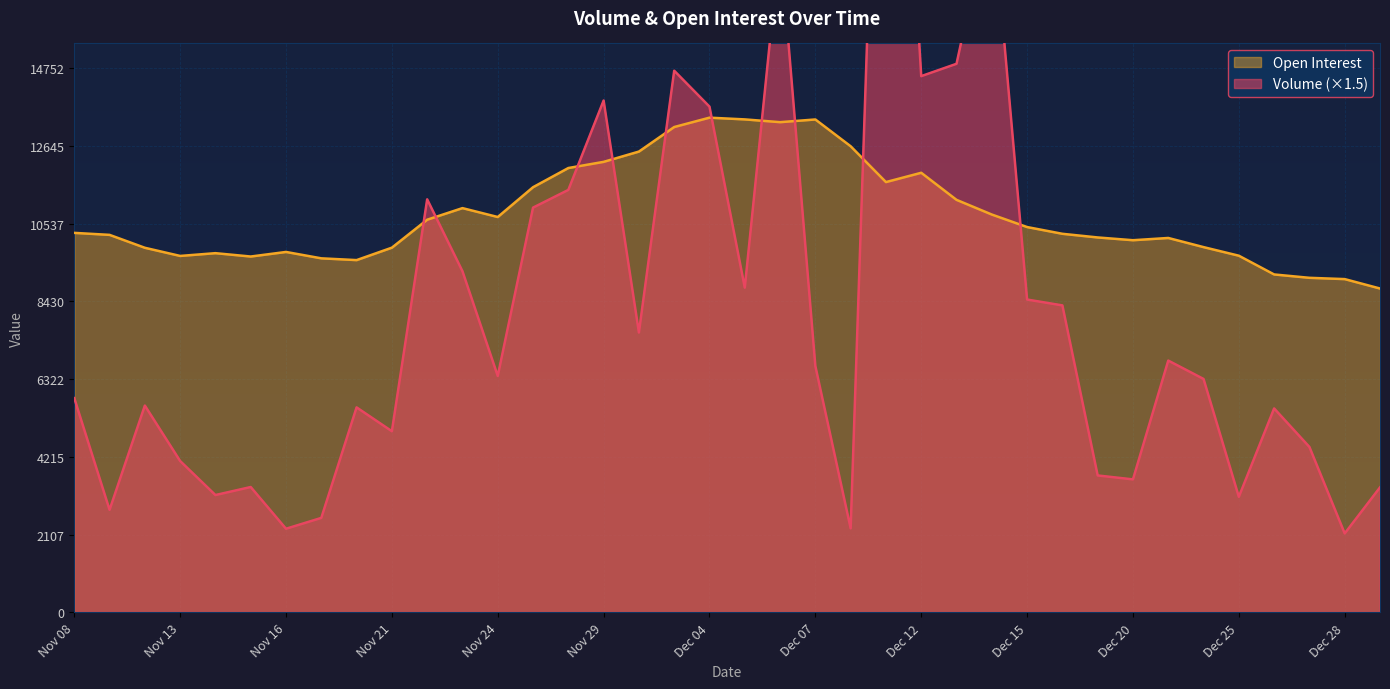

True or false: Open Interest has a value of 12213.0 at Nov 29.

True